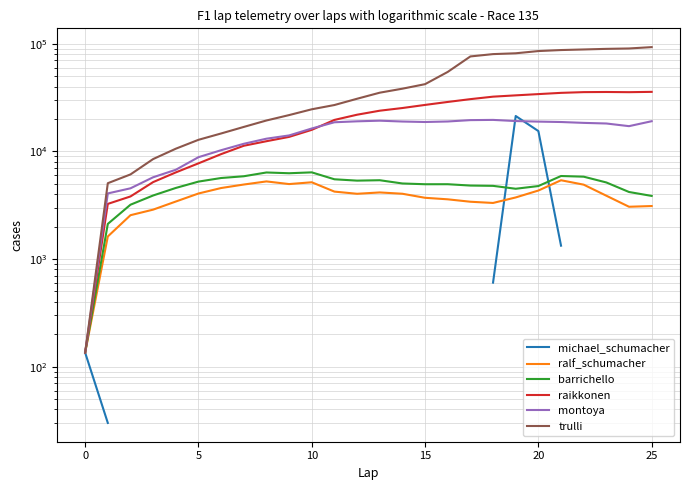

Between 9 and 20, which series saw the biggest shift?

trulli